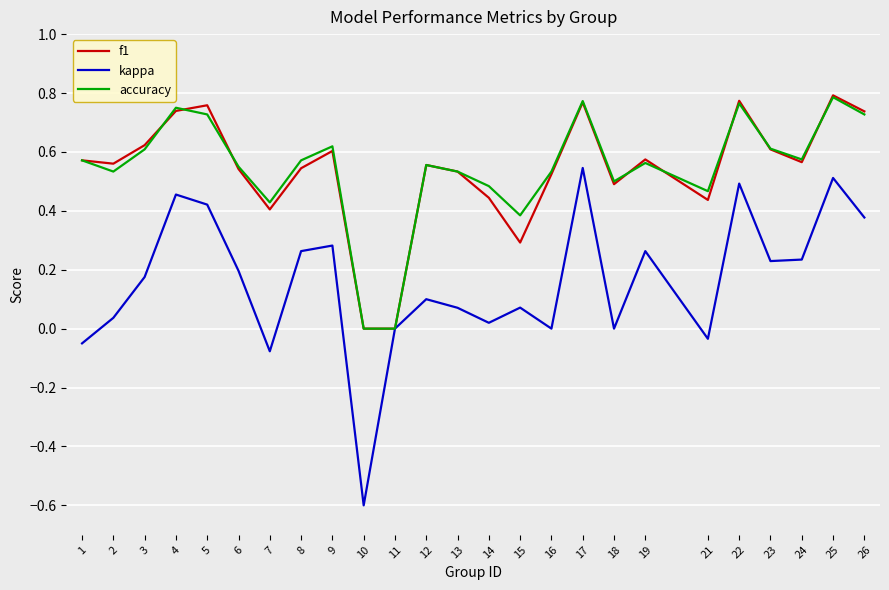

True or false: accuracy has a value of 0.8 at 4.

True